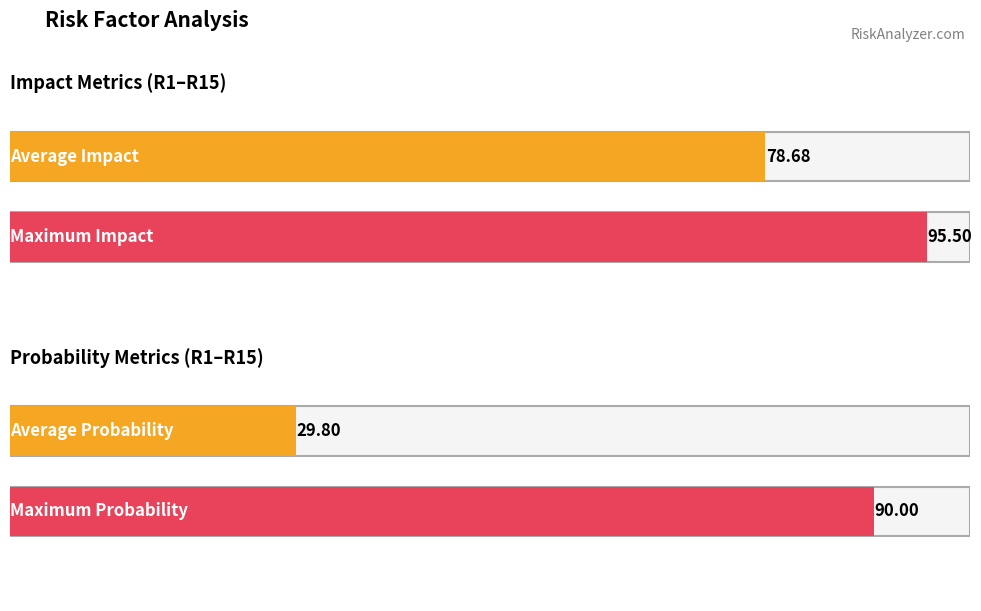

Between R12 and R15, which series saw the biggest shift?

Average Impact